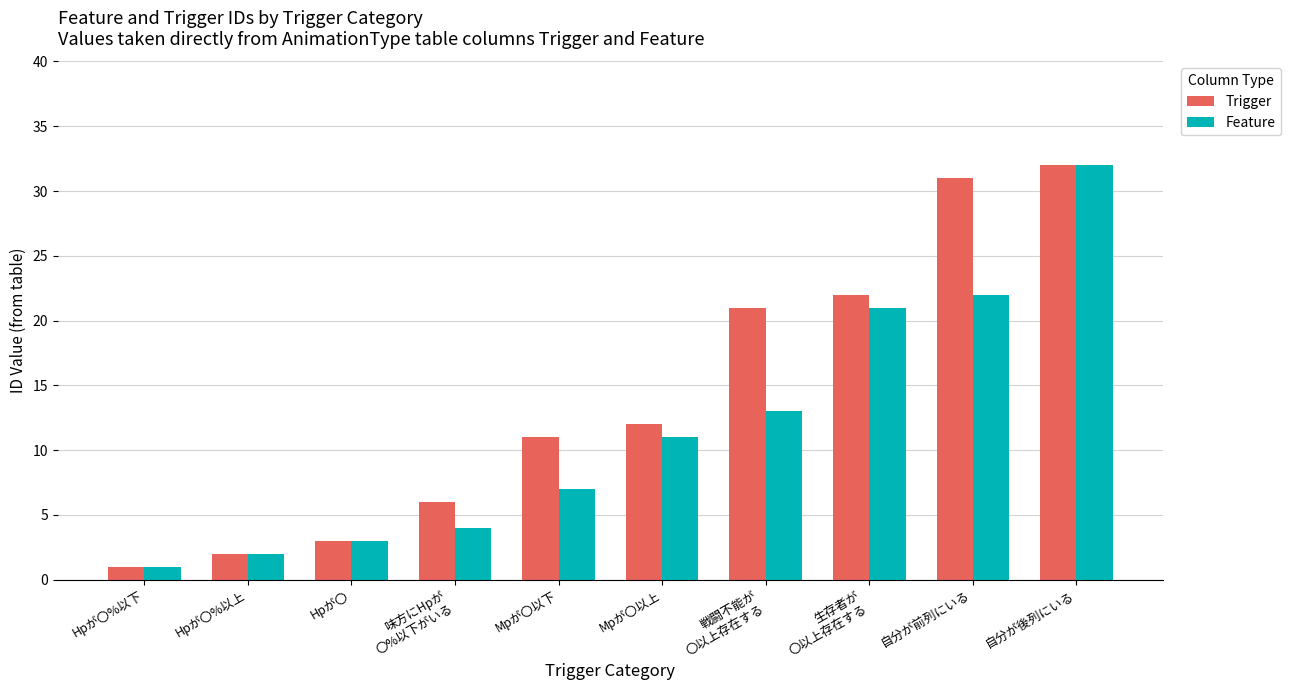

Which series has the largest total across all categories?

Trigger